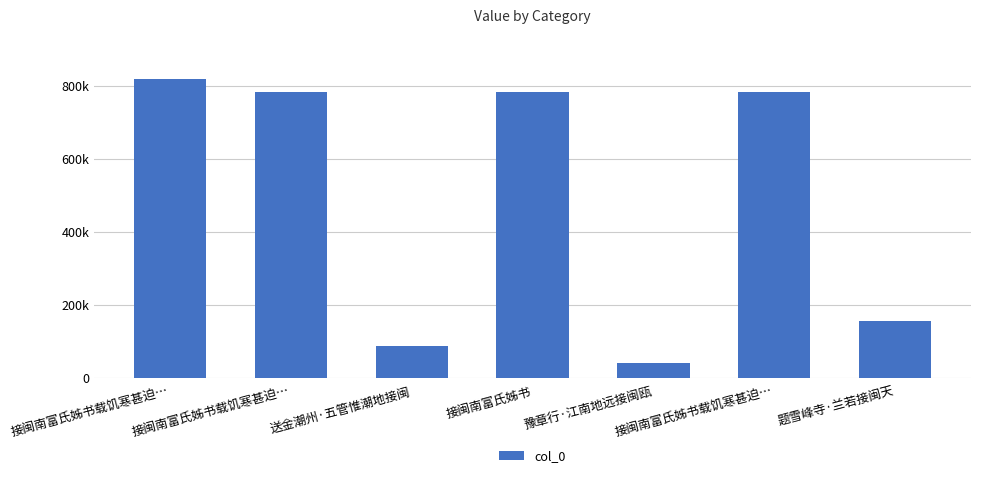

What is the approximate value at 接闽南富氏姊书载饥寒甚迫…?

783075